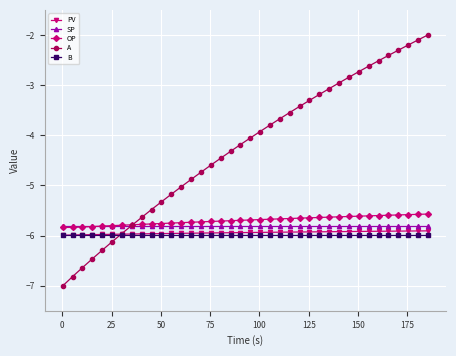

What is the value of the B point at the 3rd from the left?

-6.0